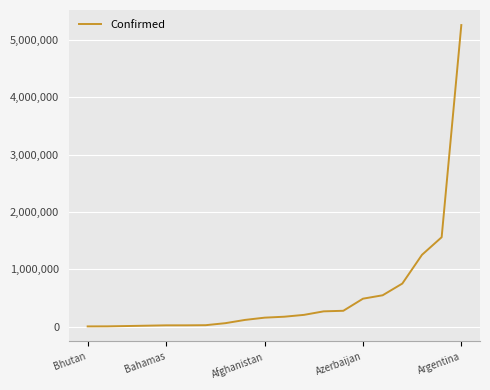

How many lines are shown in the chart?

1